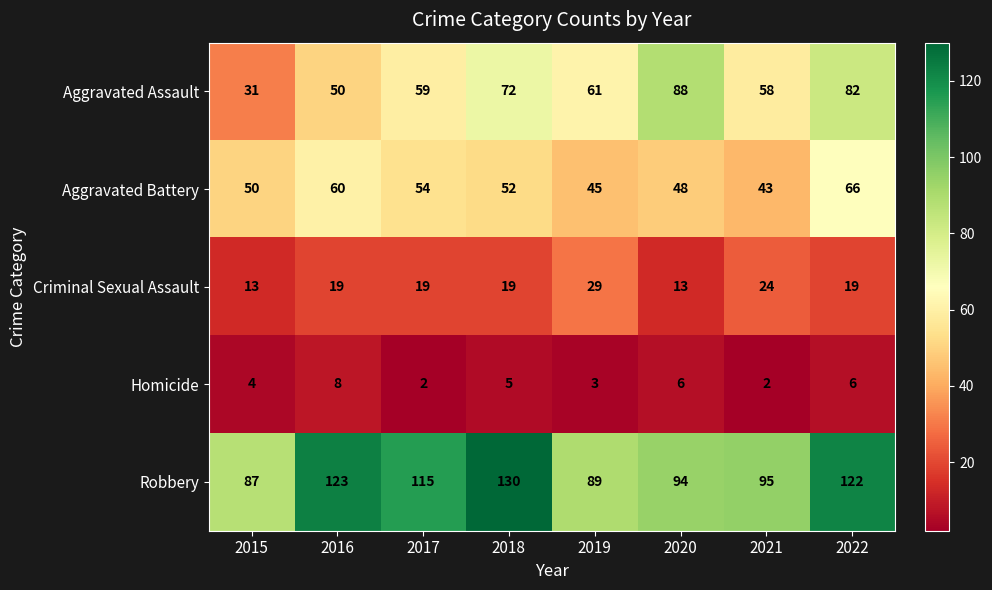

What is the average value of the Criminal Sexual Assault series?

19